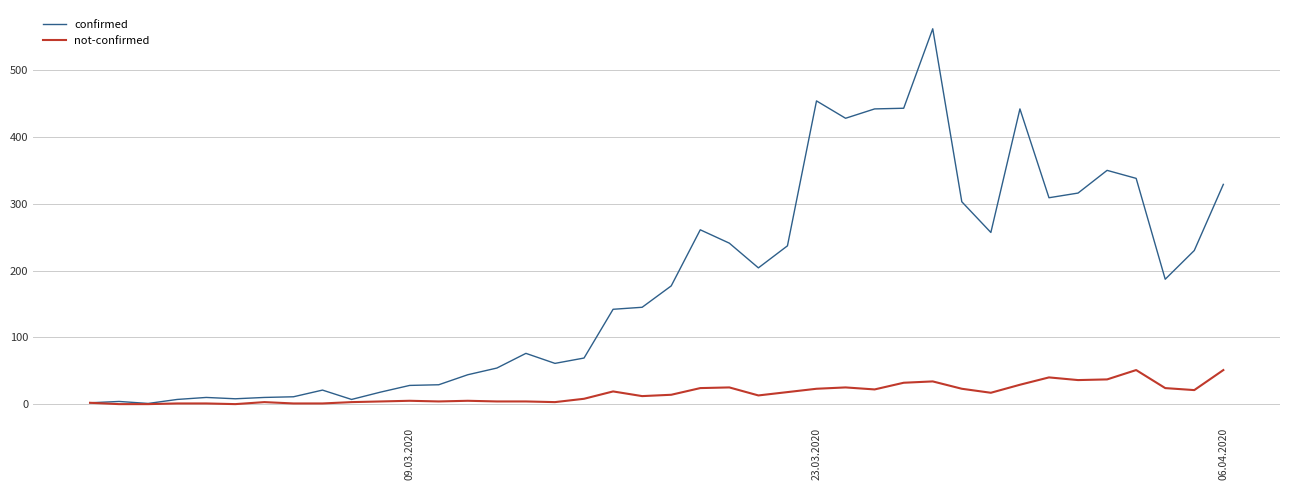

Does the chart display data point markers on the line(s)?

No